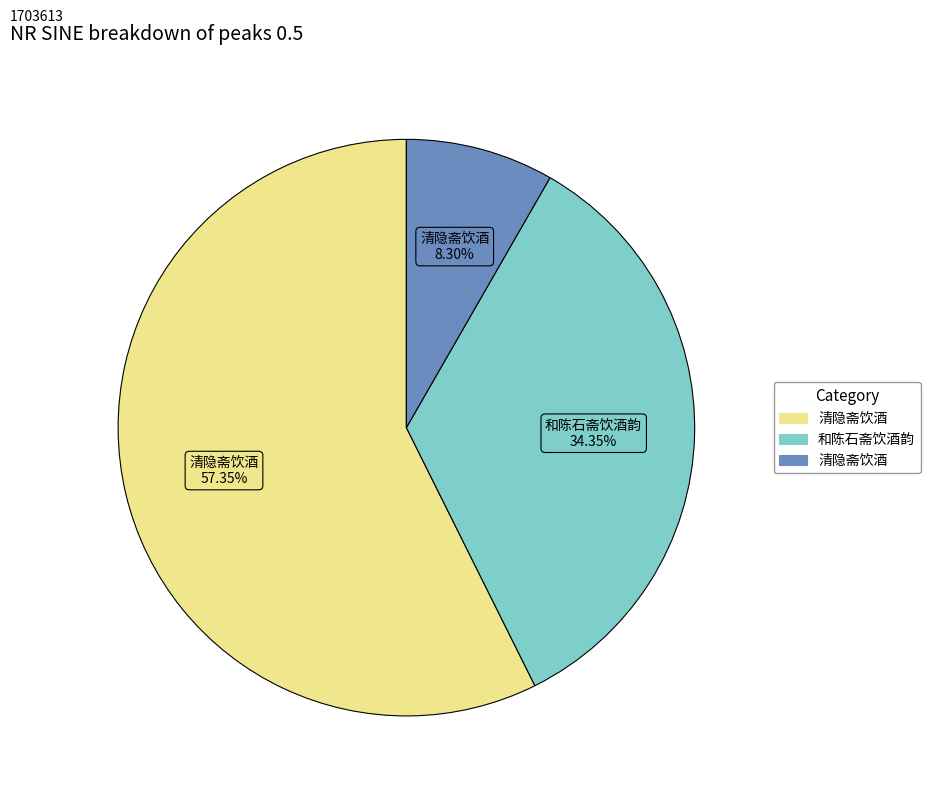

Count the number of slices in the pie.

3